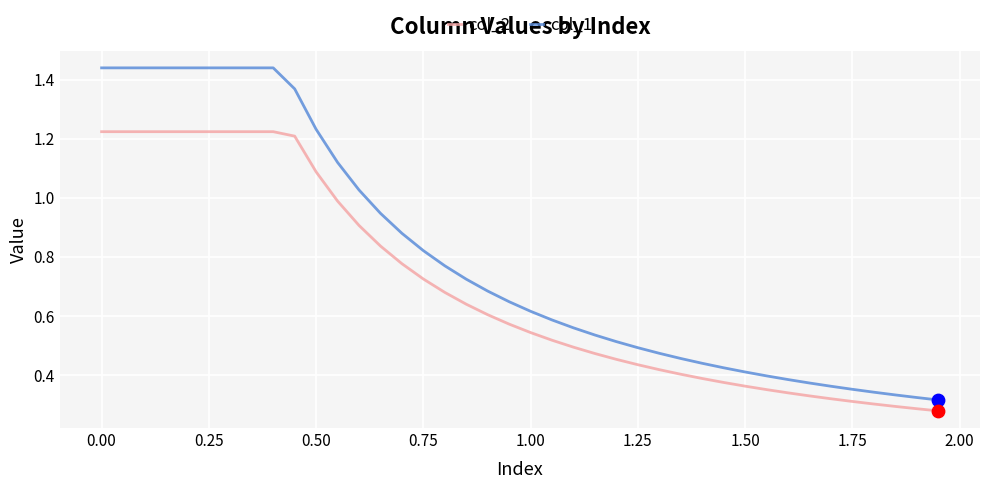

Which series has the largest range (max minus min)?

col_1